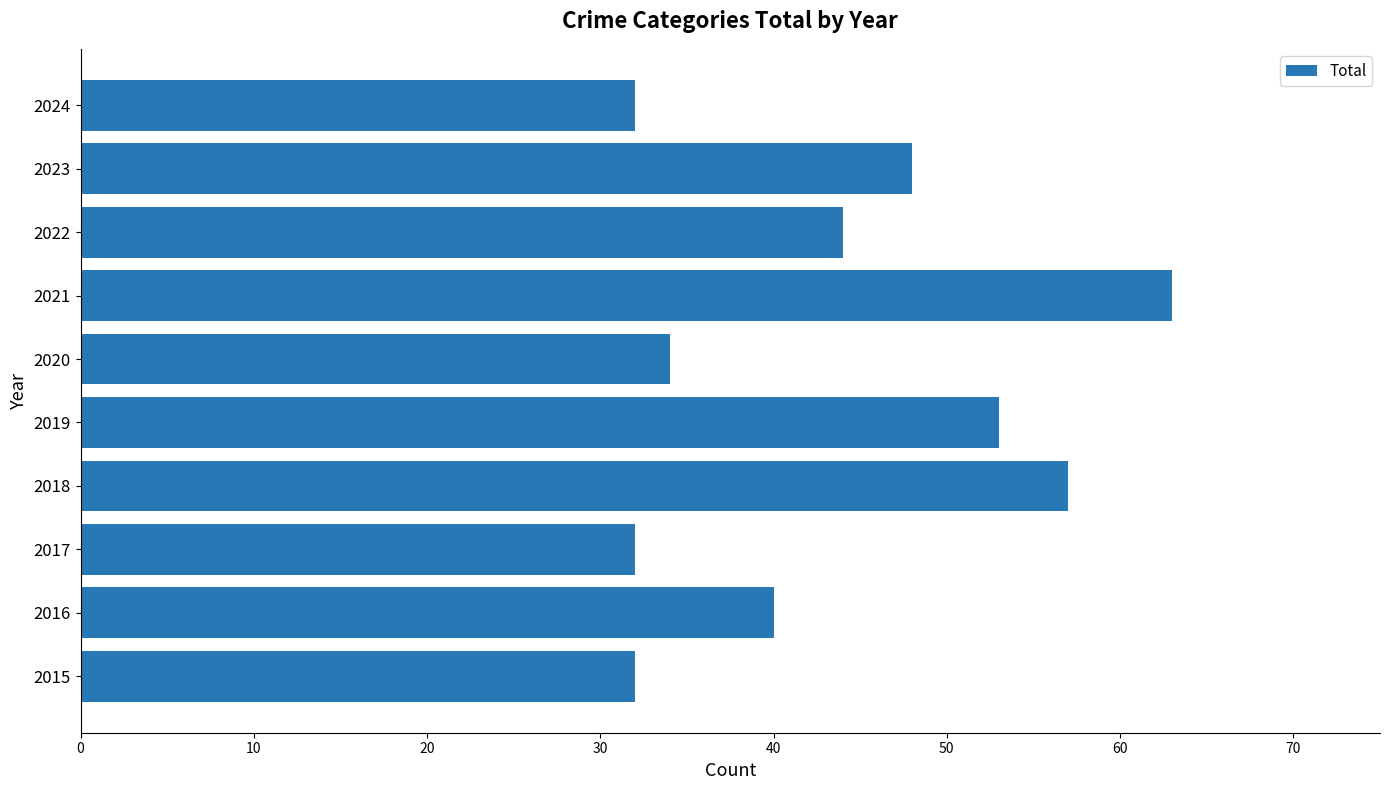

What is the smallest value displayed?

32